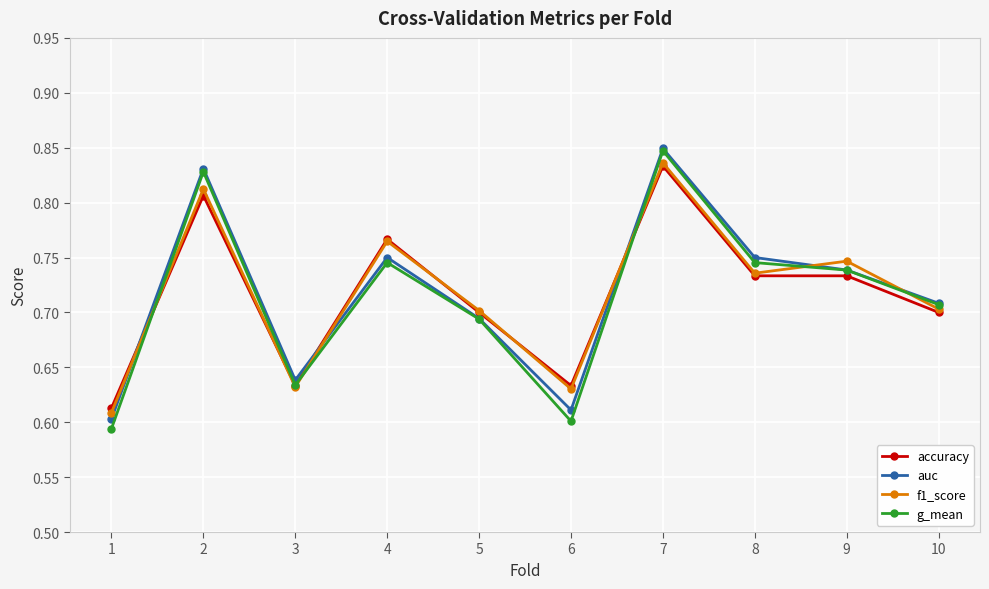

The g_mean series shows 1.2 at 8. True or false?

False